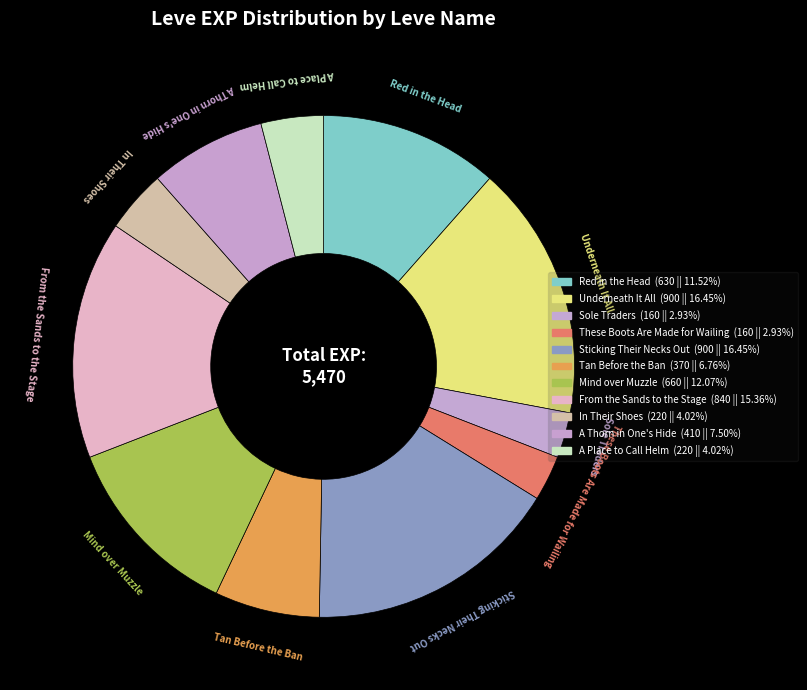

What is the change in value from Mind over Muzzle to From the Sands to the Stage?

+180